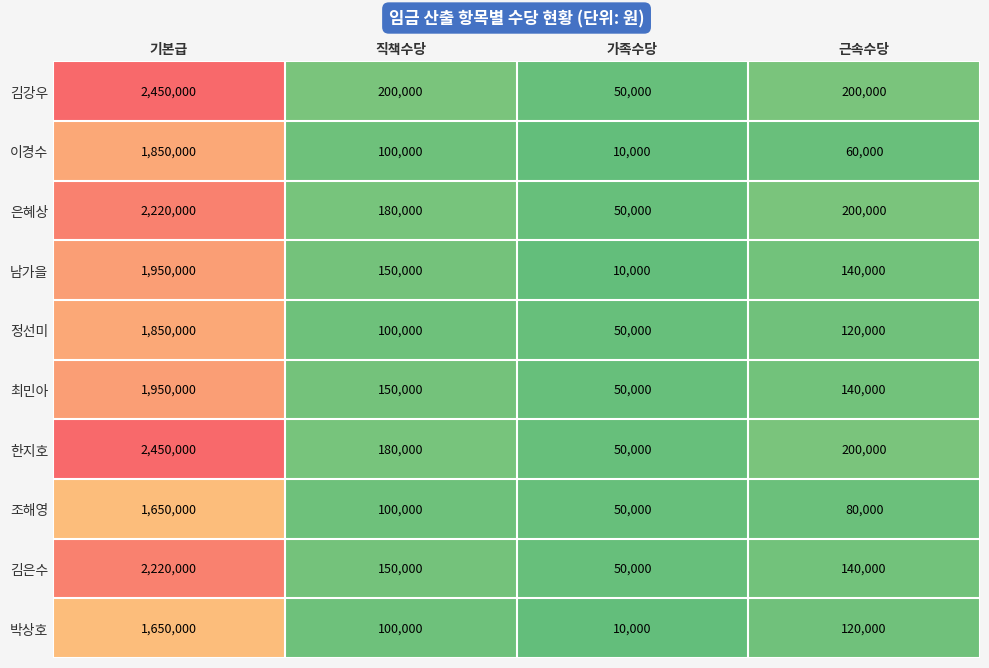

What is the difference between the maximum and minimum values in the 남가을 series?

1940000